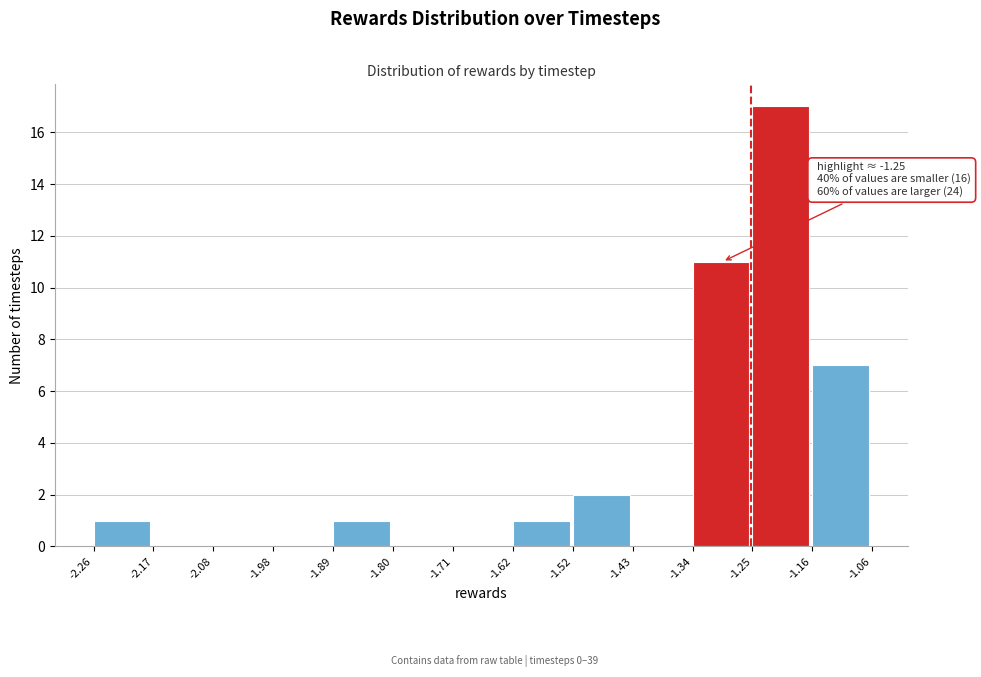

Over which range of the x-axis is the bar tallest?

-1.25 to -1.16